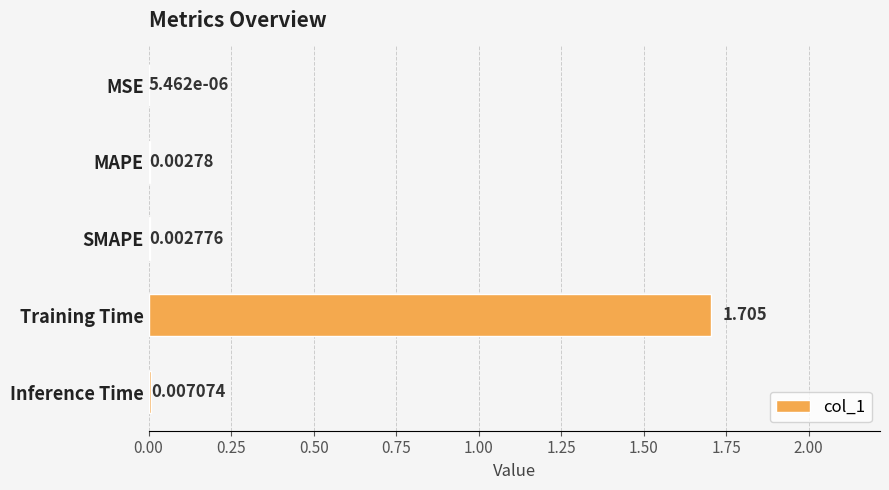

Count the number of categories in the chart.

5